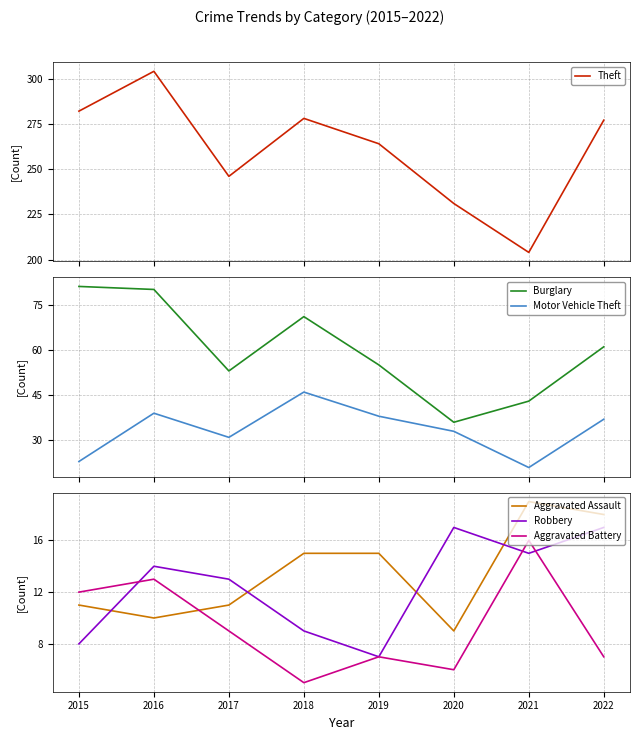

True or false: Robbery and Theft intersect in this chart.

False